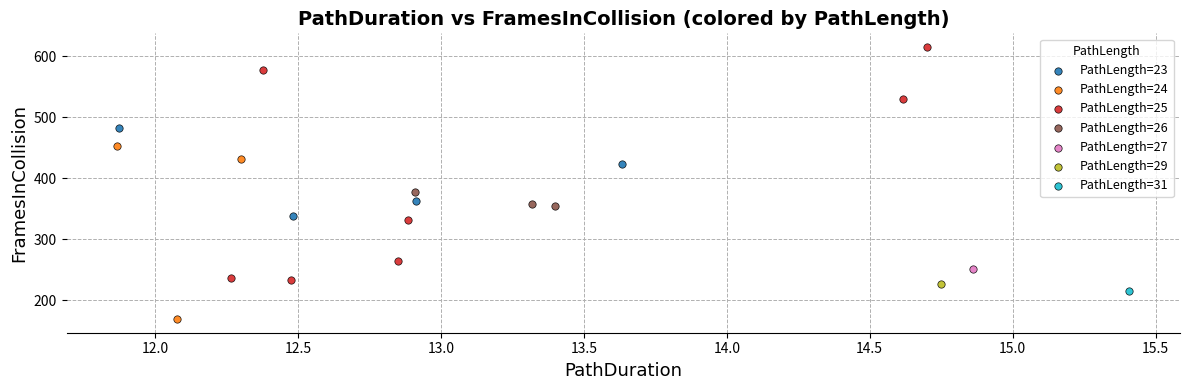

What are all the series names shown in the legend?

PathLength=23, PathLength=24, PathLength=25, PathLength=26, PathLength=27, PathLength=29, PathLength=31